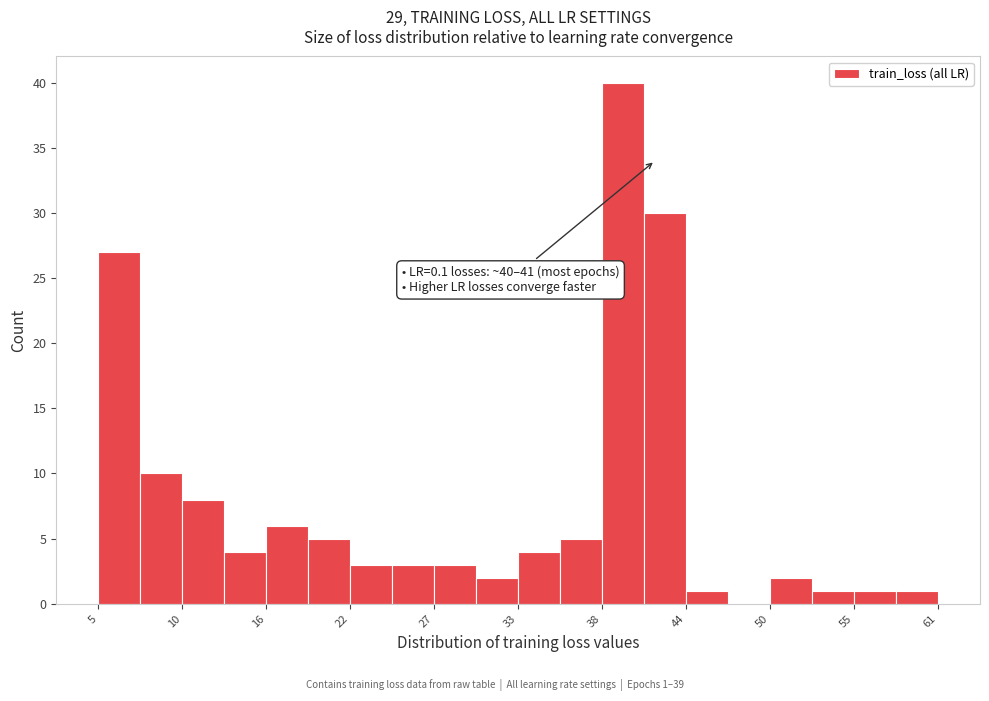

Around what value on the x-axis is the tallest bar? Give the approximate position of its centre, as read against the axis.

40